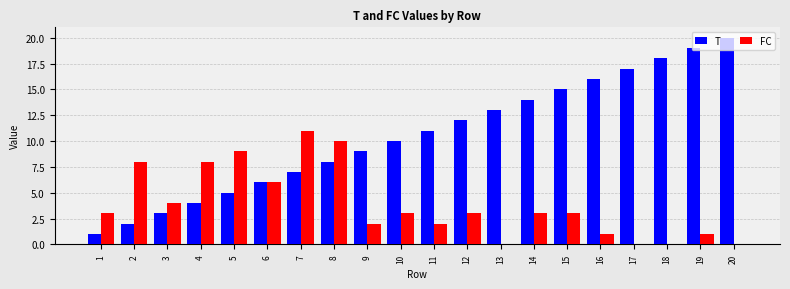

Which series has the widest spread of values?

T